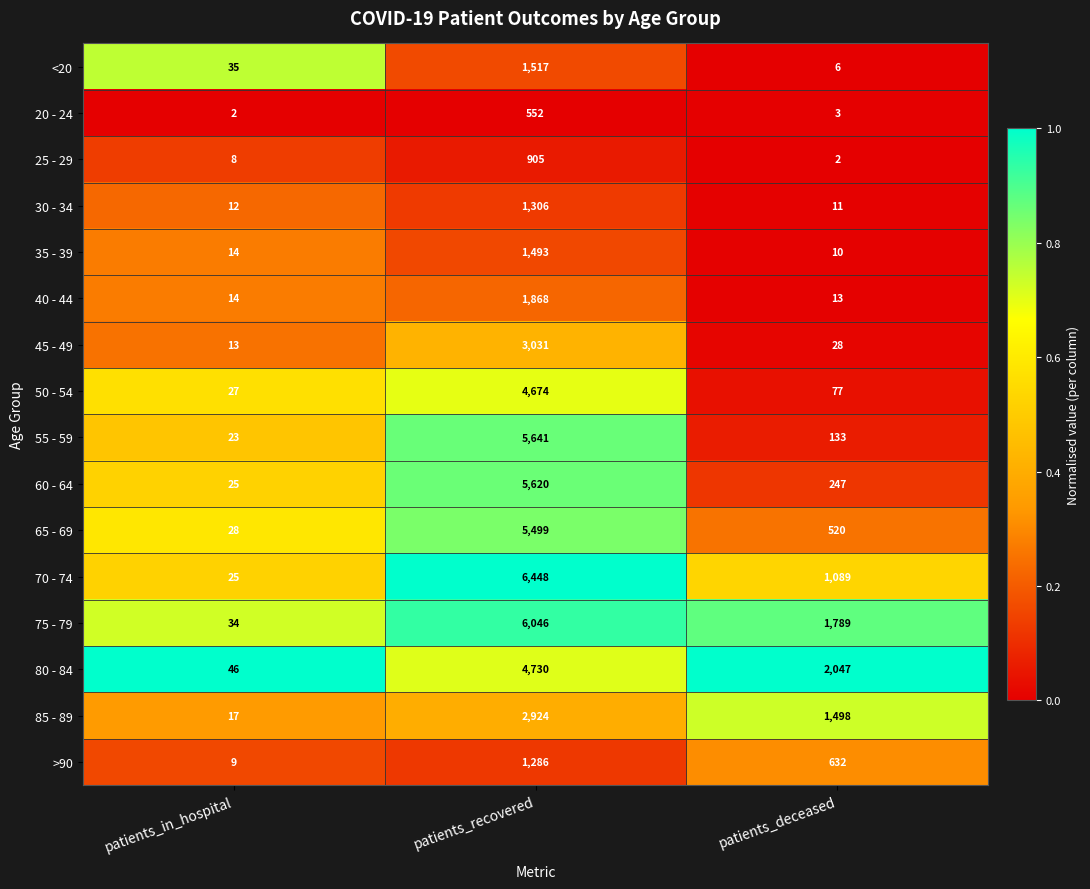

What is the difference between the highest and lowest values at patients_deceased?

2045